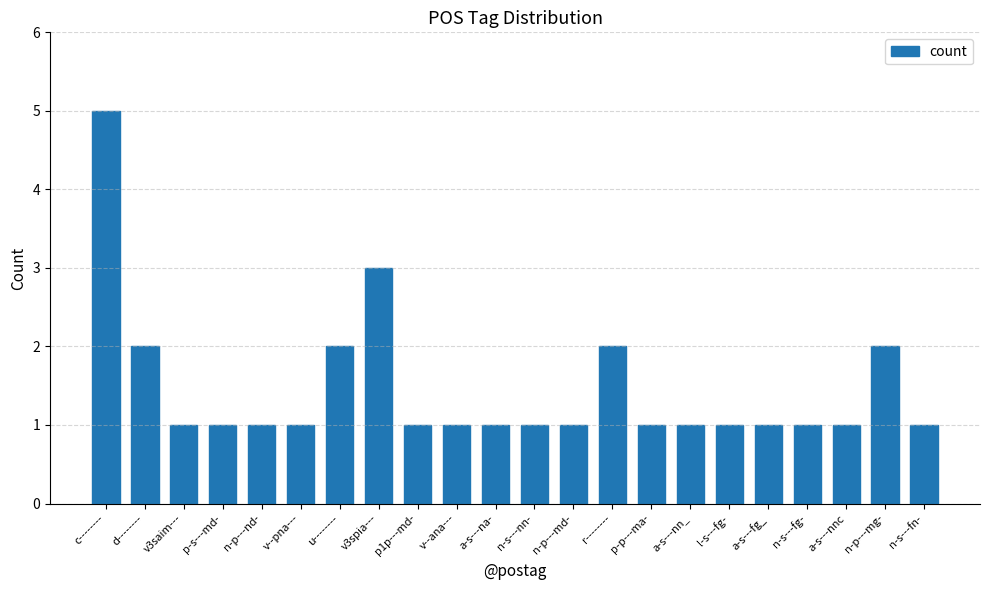

What is the label of the 9th bar from the left?

p1p---md-